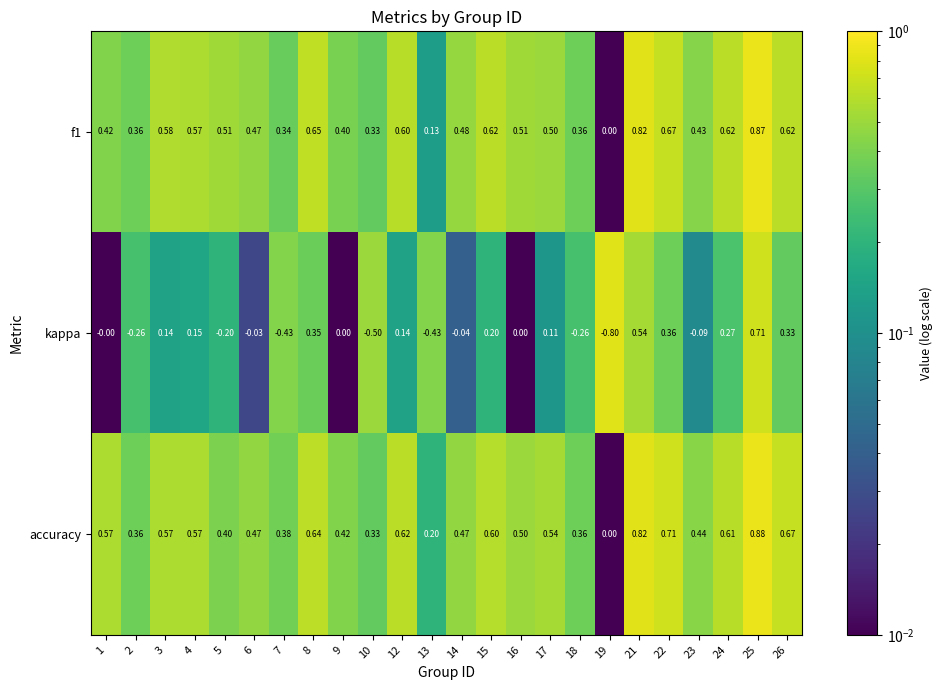

Which series has the largest total across all categories?

accuracy